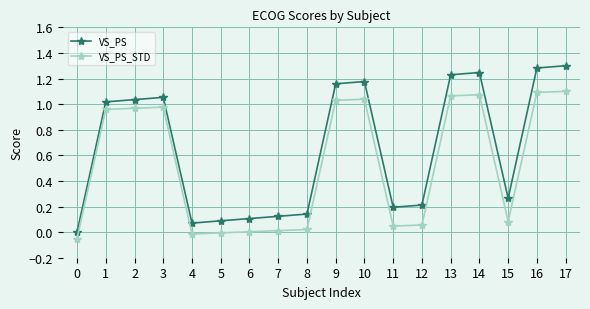

True or false: VS_PS_STD has a value of 1.0 at 1.

True